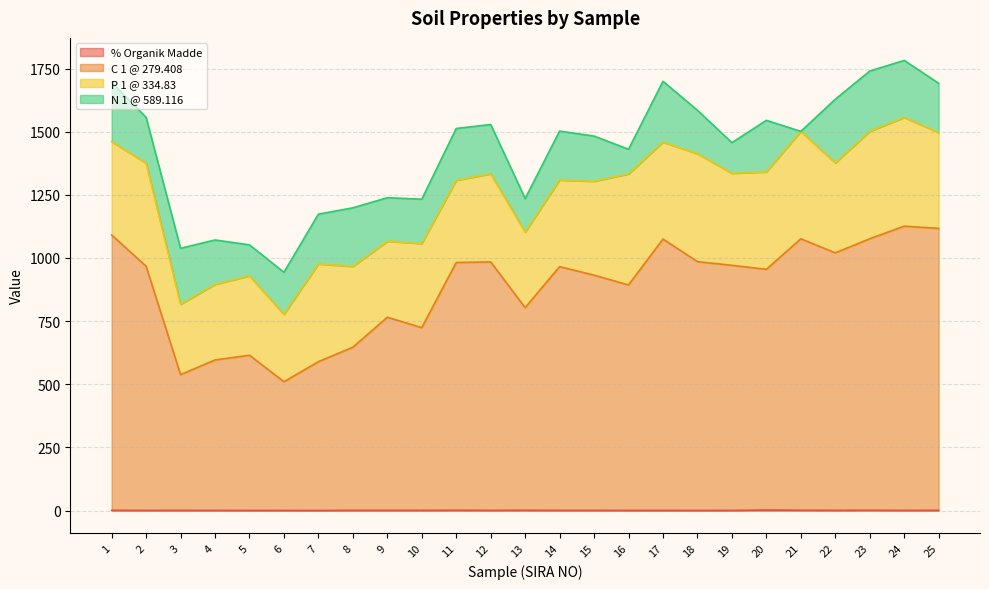

True or false: C 1 @ 279.408 and % Organik Madde intersect in this chart.

False